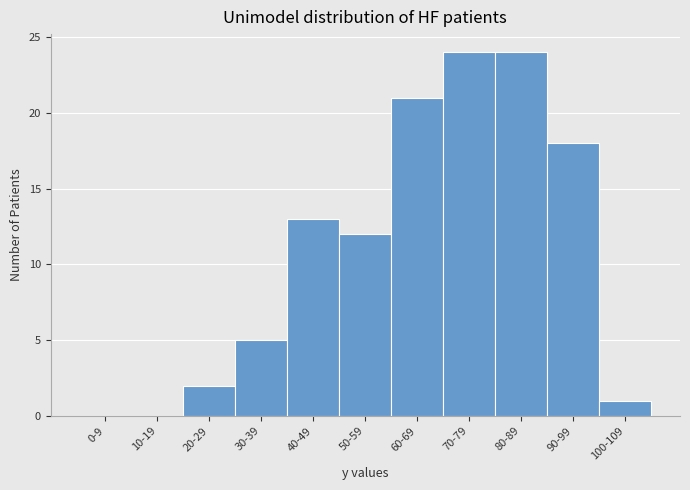

Reading left to right, what are all the values shown in this chart?

0-9=0	10-19=0	20-29=2	30-39=5	40-49=13	50-59=12	60-69=21	70-79=24	80-89=24	90-99=18	100-109=1